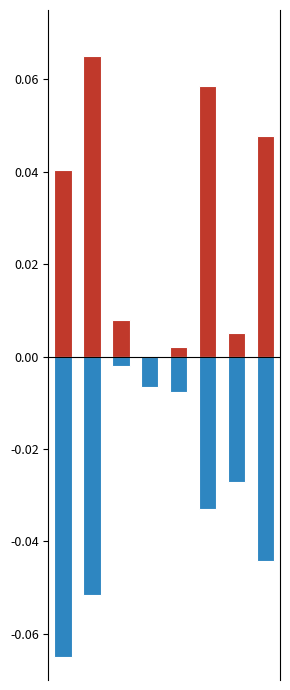

Which series has the widest spread of values?

pos